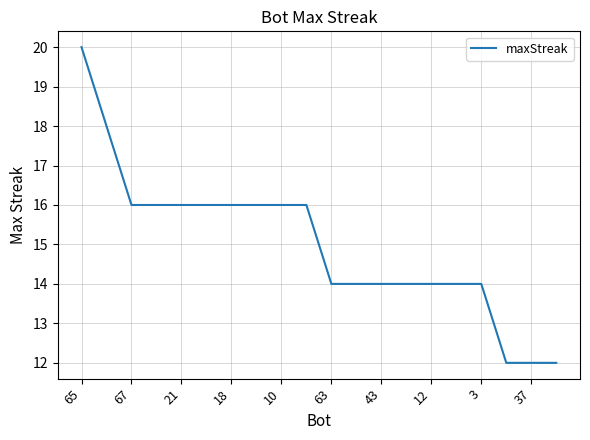

What is the maximum value shown in the chart?

20